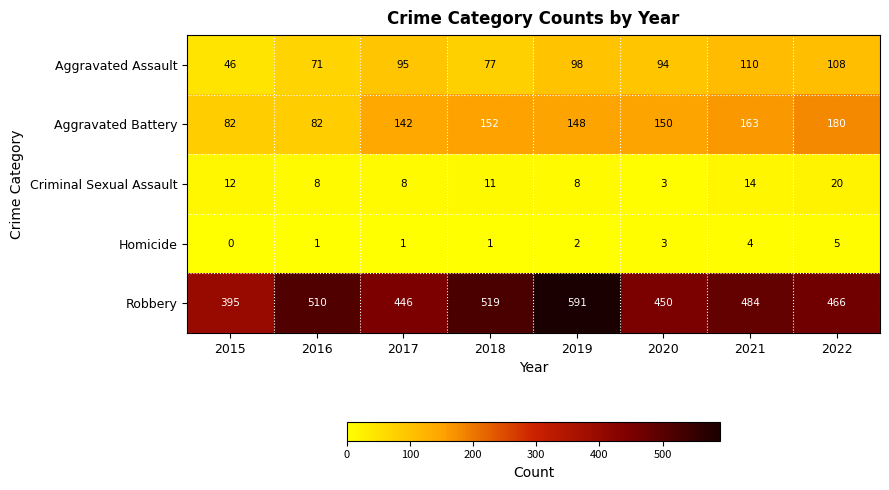

At which label is Robbery closest to 493?

2021